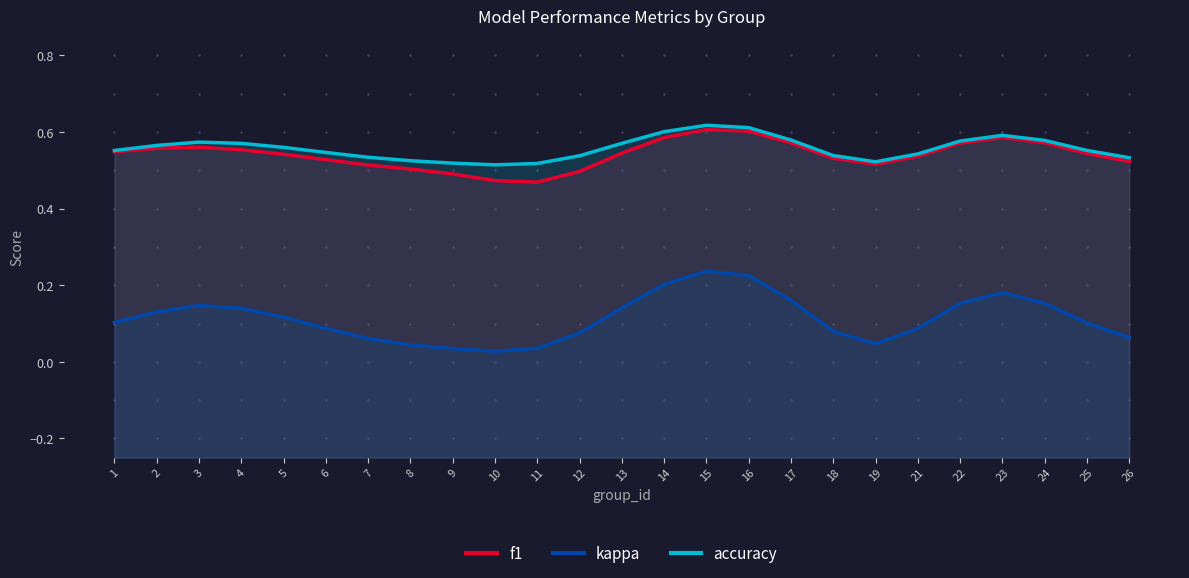

Does the chart have visible grid lines?

No